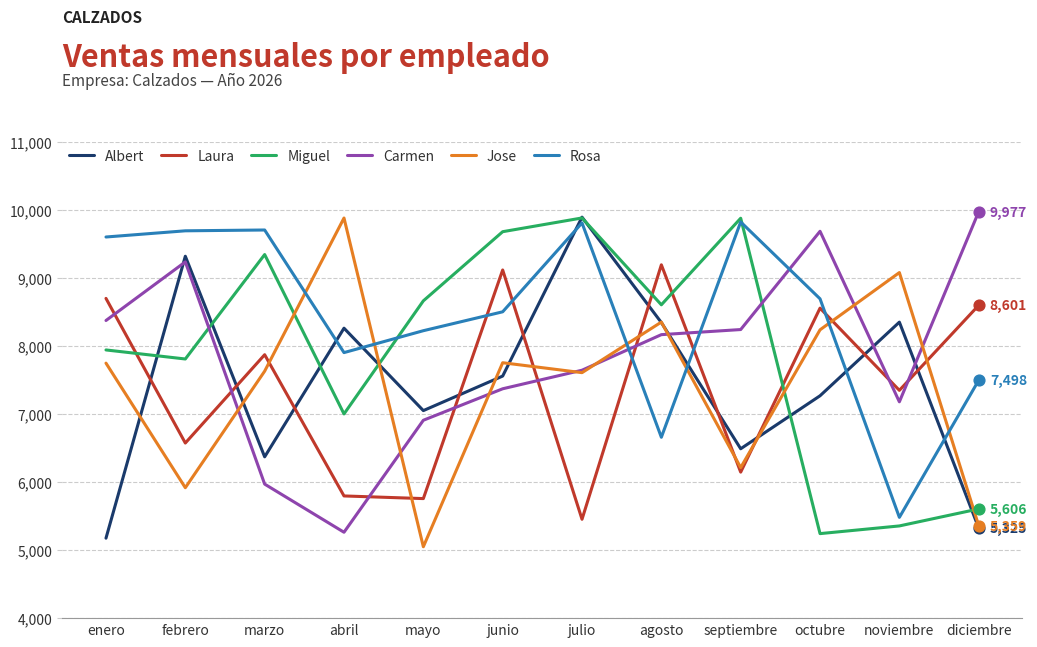

What is the total value across all series at enero?

47554